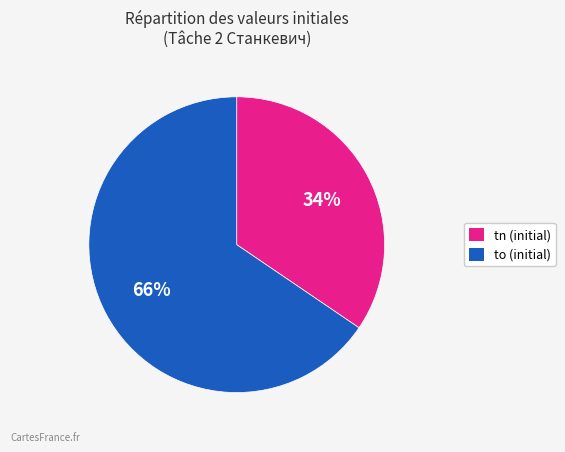

What is the ratio of the value at to (initial) to the value at tn (initial)?

1.9